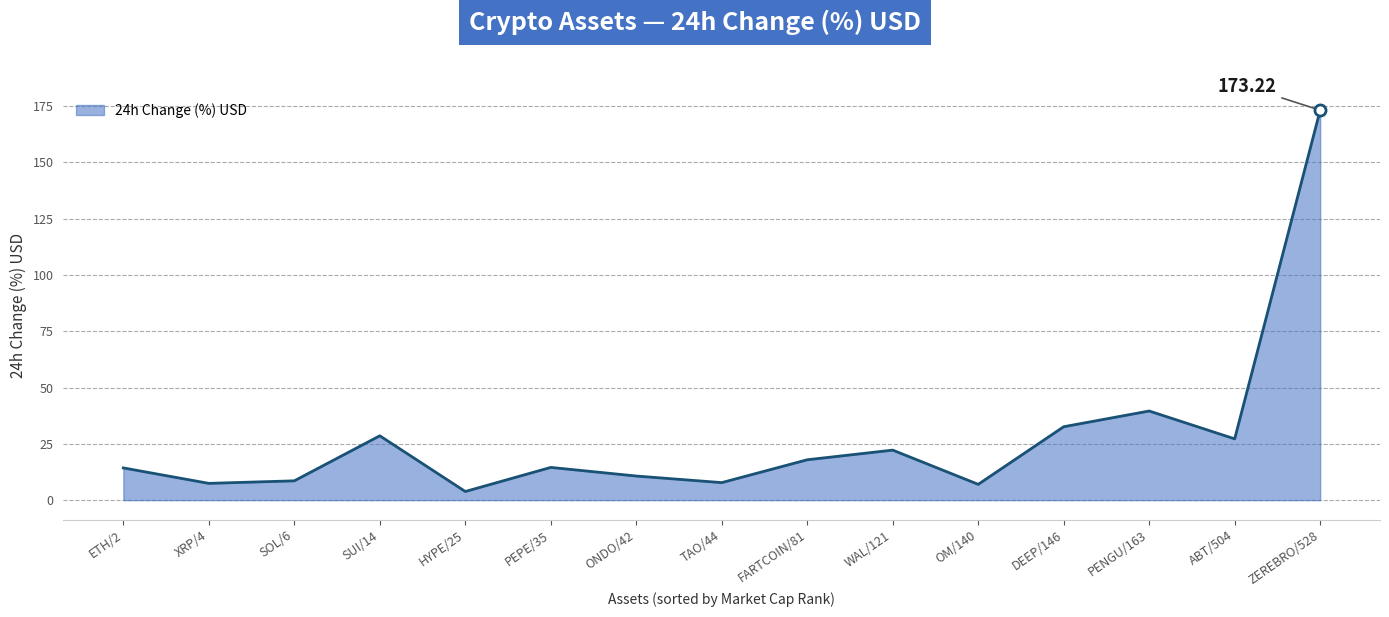

What is the smallest value displayed?

3.8